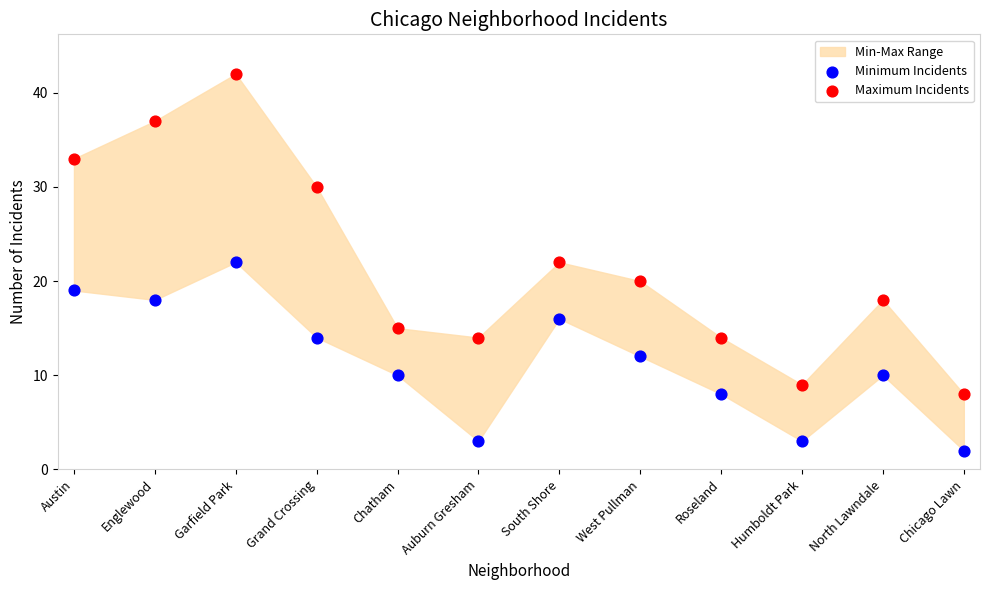

Which series reaches the minimum Y coordinate?

Minimum Incidents